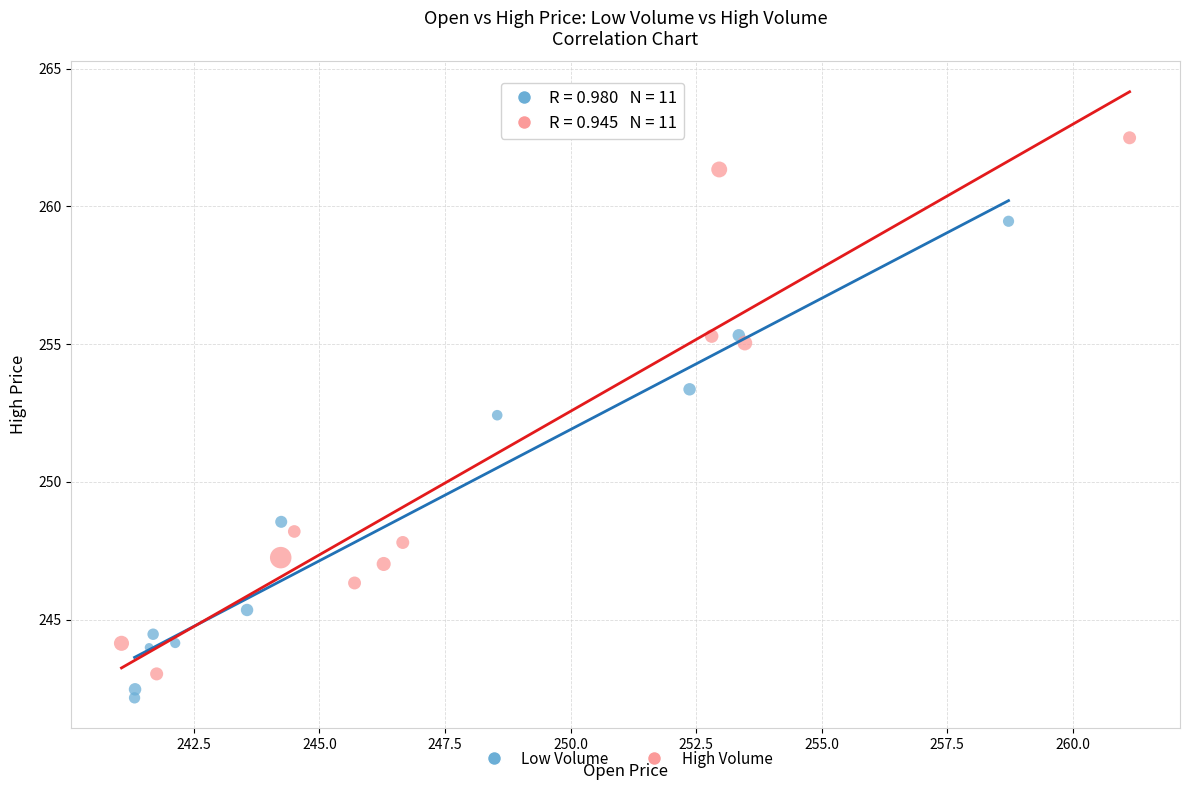

Which series has the widest spread of Y values?

High Volume